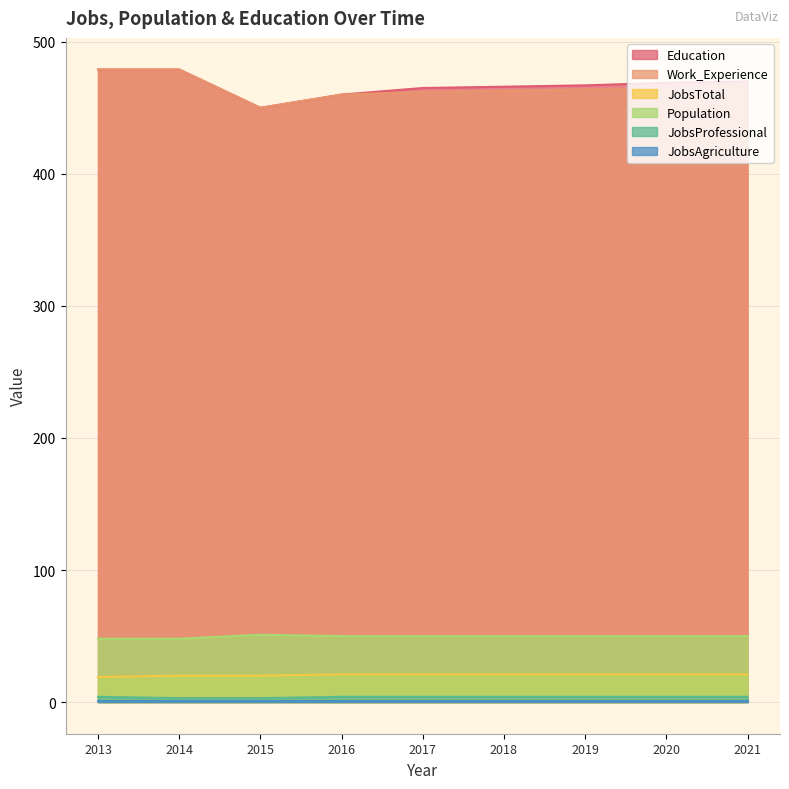

Is the value of JobsProfessional at 2014 greater than the value of Work_Experience at 2017?

No